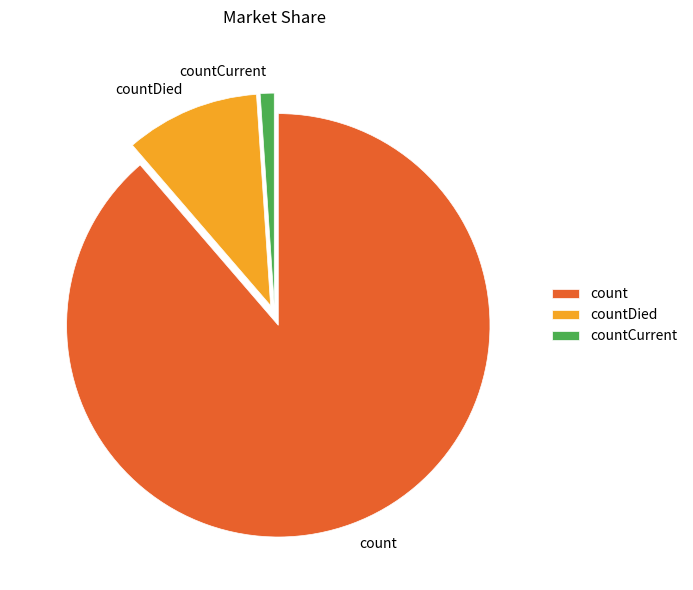

Is it true that countDied is 2% of the pie?

False